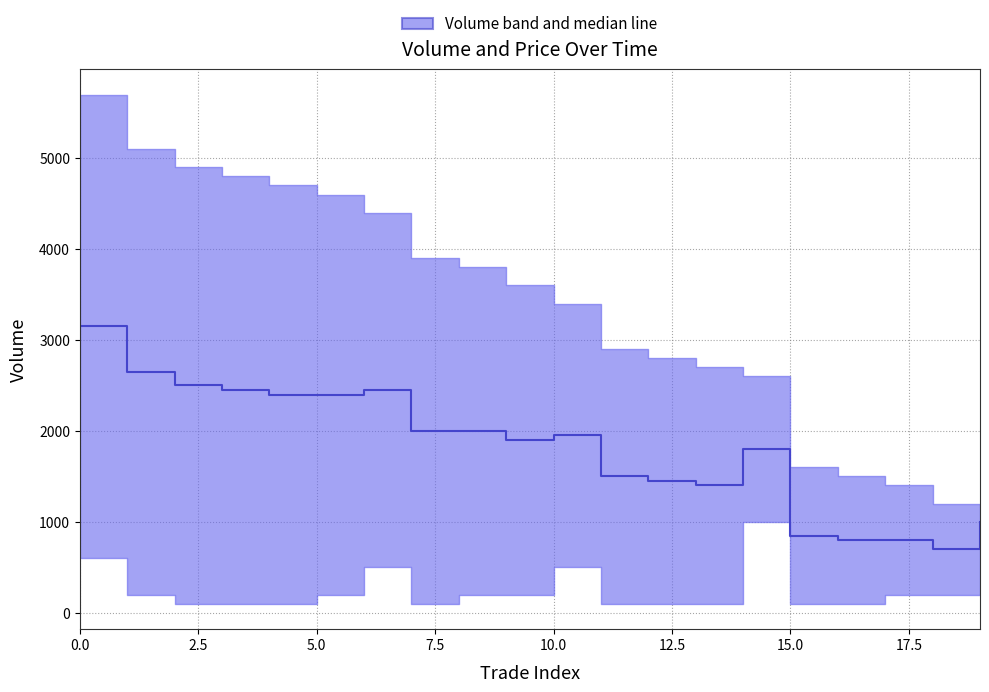

What is the minimum value shown in the chart?

700